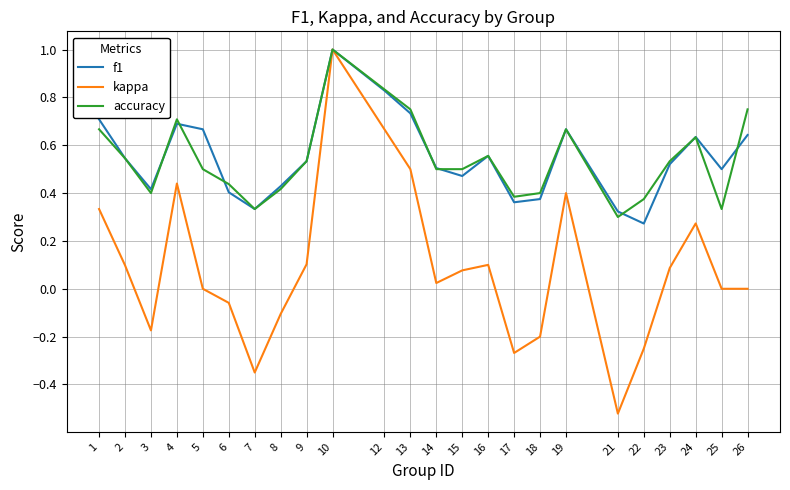

How many f1 values are between 0 and 1?

24